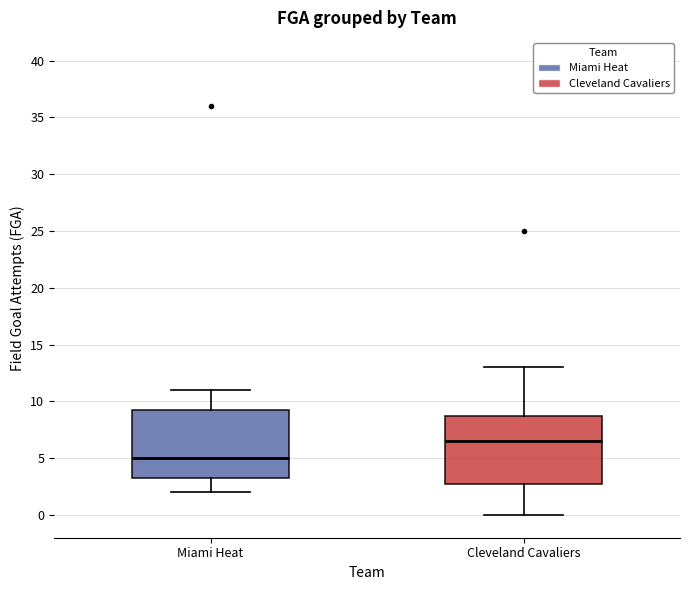

Reading left to right, read every box against the y-axis: the position of its median line, the range the box covers, and the ends of its whiskers. The values are not printed on the chart, so give them approximately, as read against the axis.

Miami Heat: median 5.0, box 3.5 to 9.5, whiskers 2.0 to 11.0
Cleveland Cavaliers: median 6.5, box 3.0 to 9.0, whiskers 0.0 to 13.0